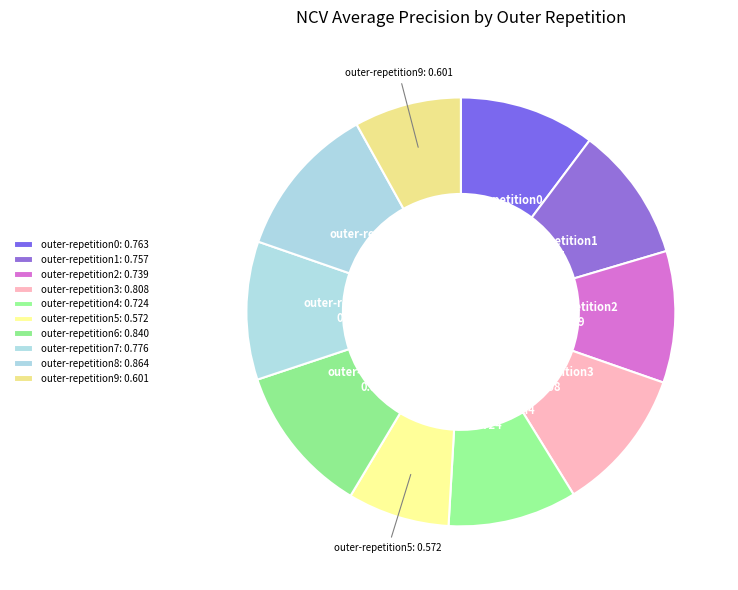

Is outer-repetition7 the majority of the pie?

No